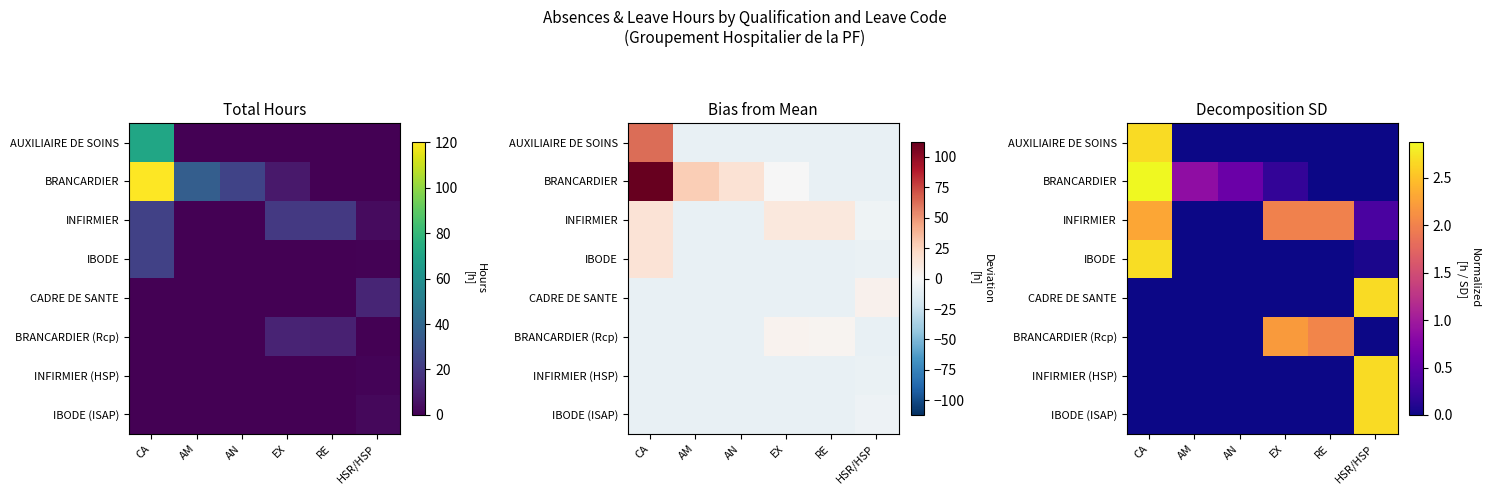

What value does the AUXILIAIRE DE SOINS series have at CA?

2.7